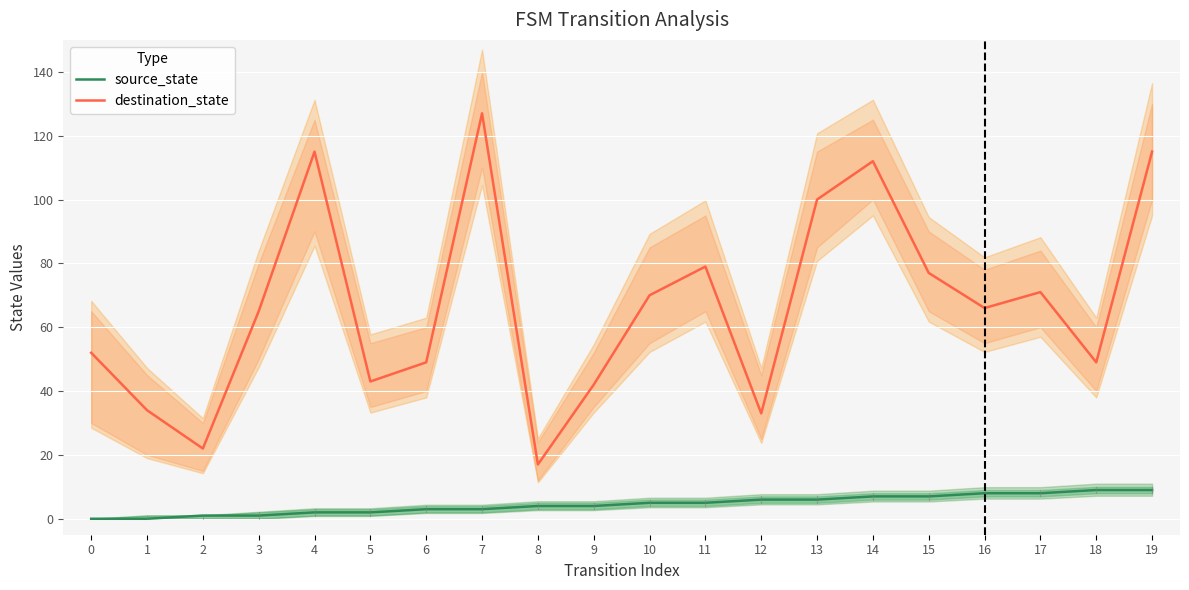

List the series in order of their peak value, highest first.

destination_state, source_state